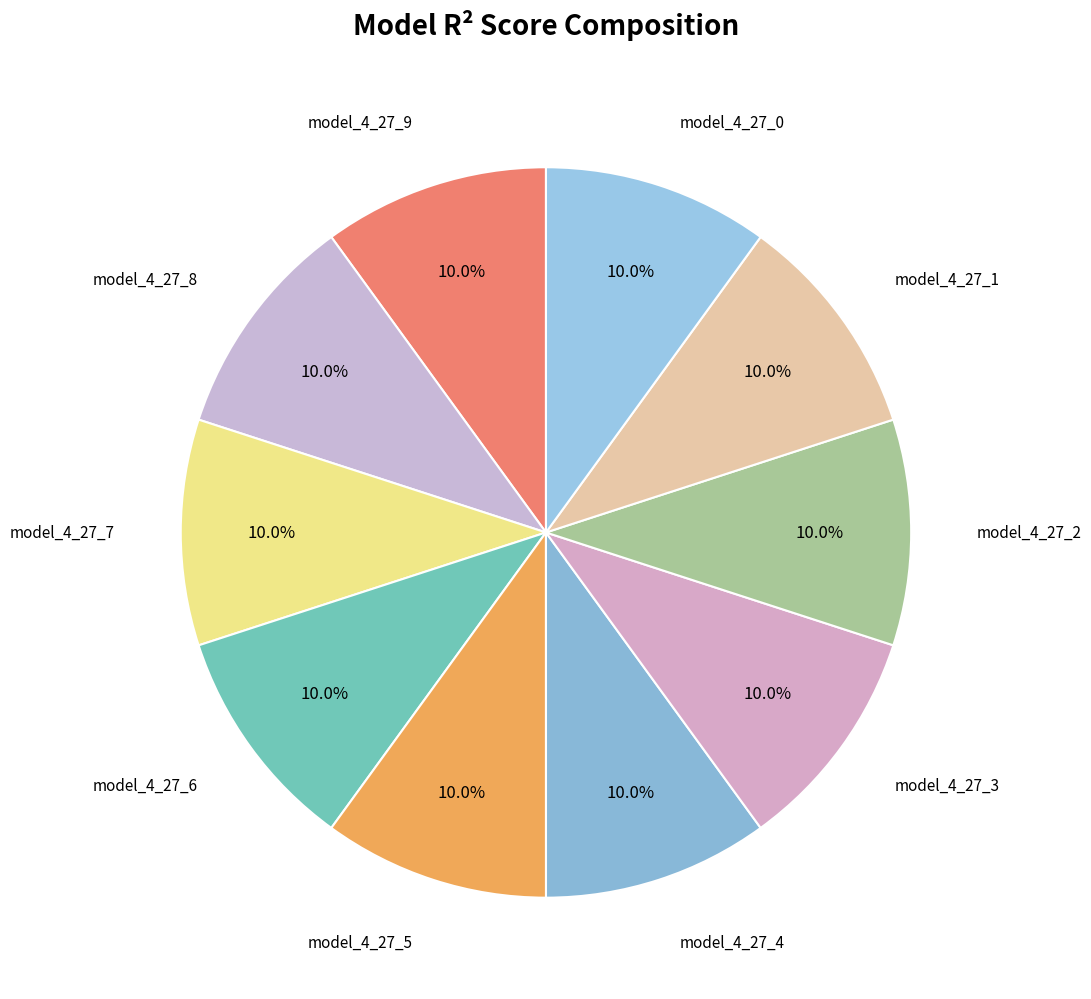

Count the number of slices in the pie.

10